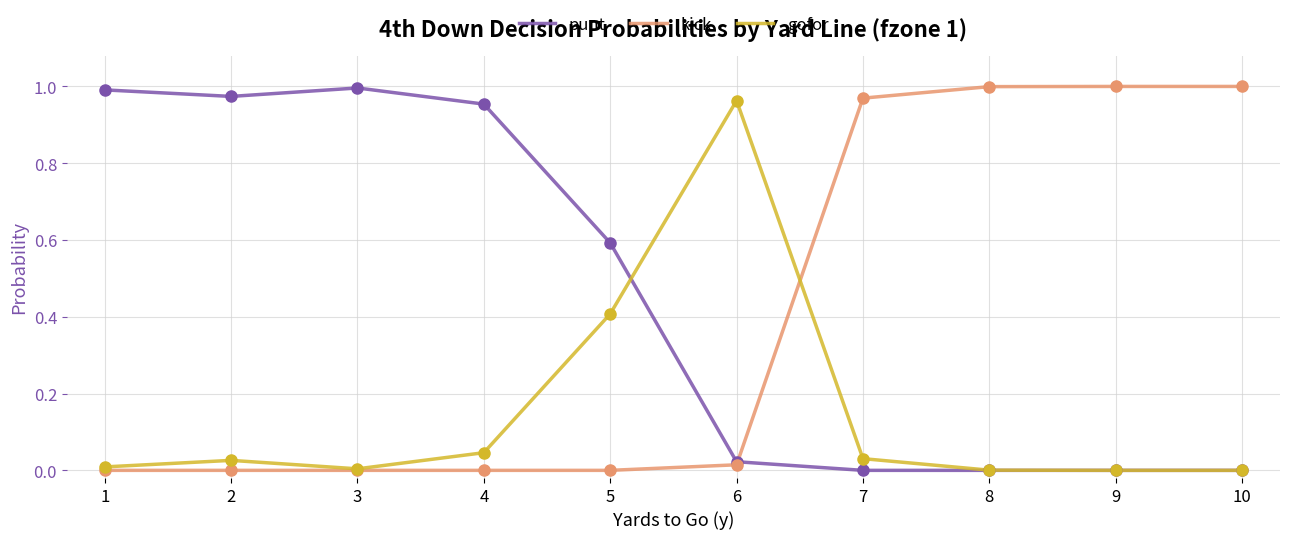

What are all the series names shown in the legend?

punt, kick, gofor